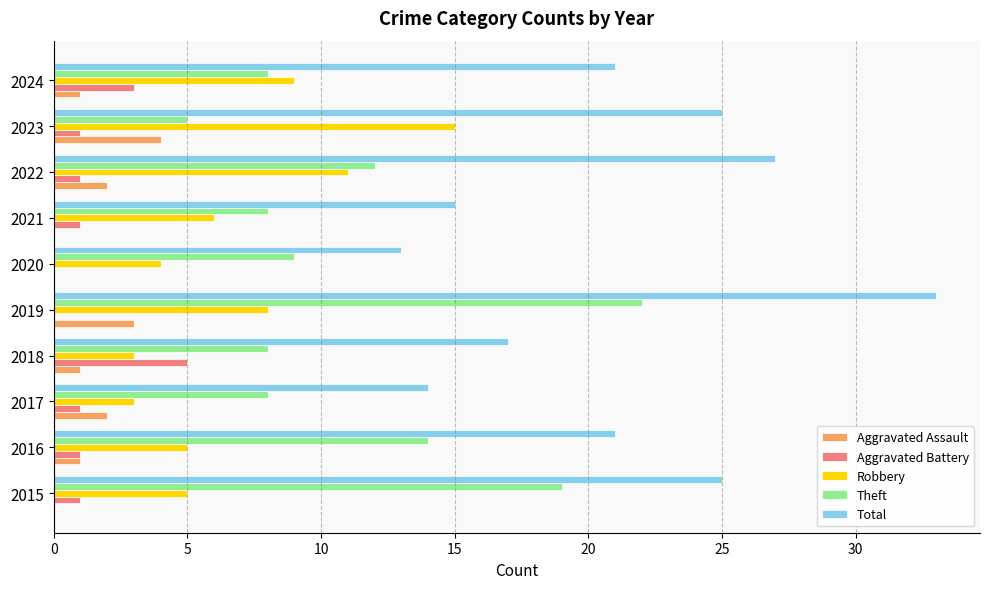

Which series changed the most between 2016 and 2020?

Total